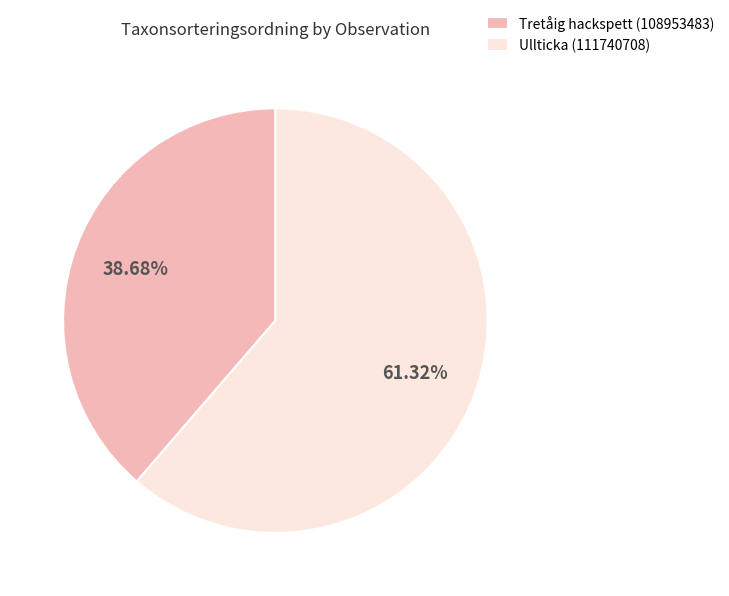

Which slice is the smallest?

Tretåig hackspett (108953483)